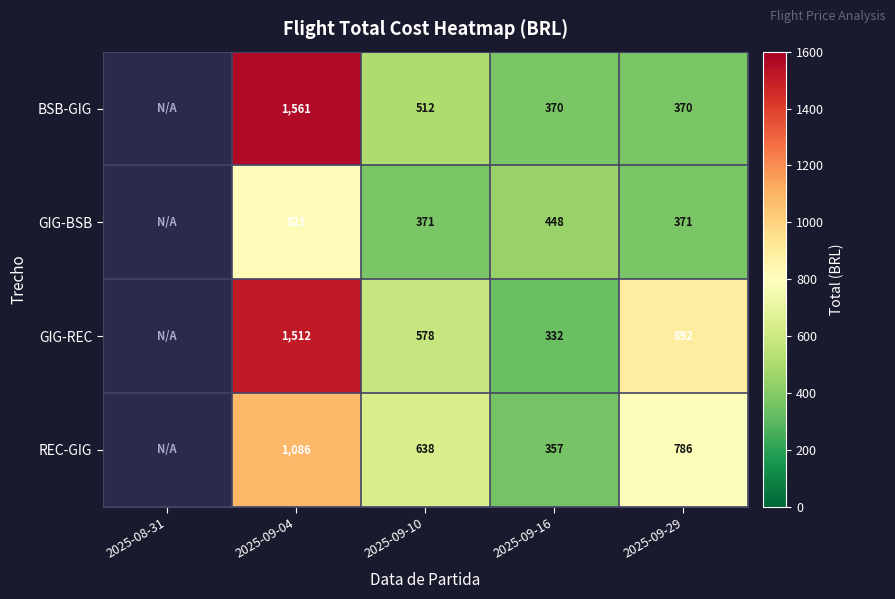

At 2025-09-10, list the series in order from largest to smallest.

REC-GIG, GIG-REC, BSB-GIG, GIG-BSB